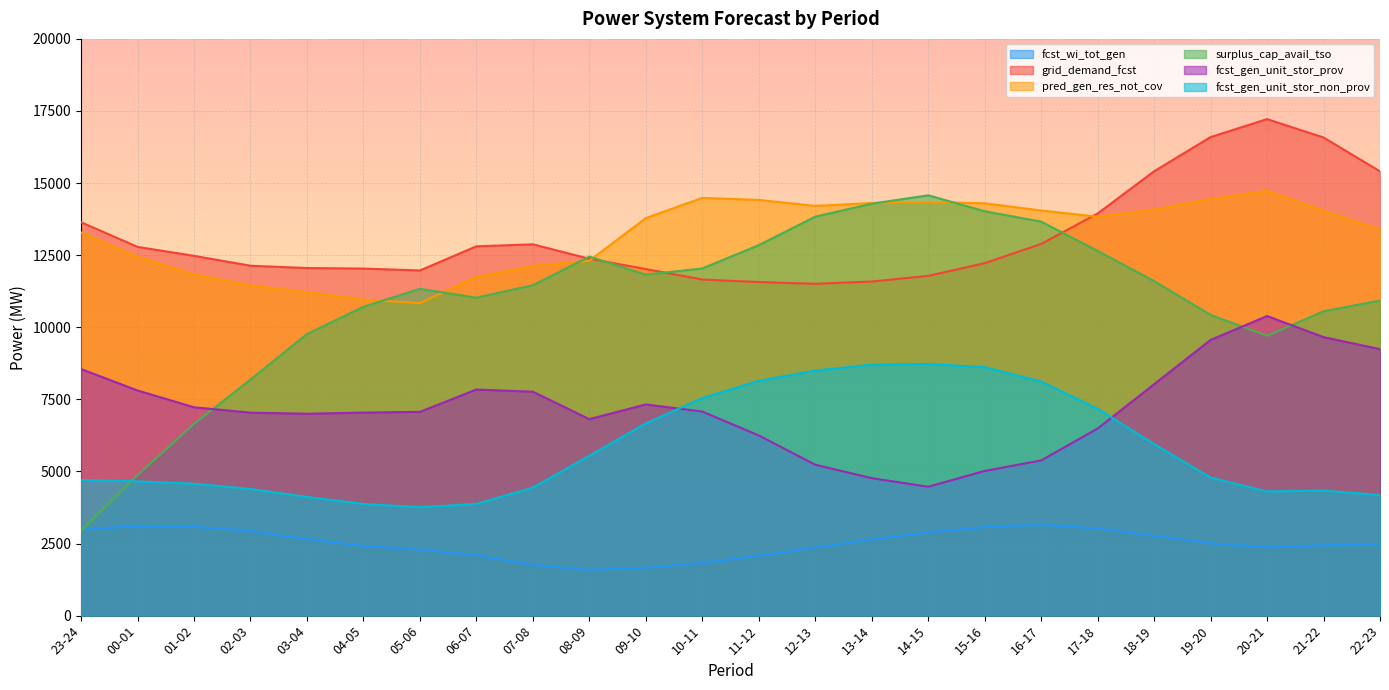

Count the number of categories in the chart.

24